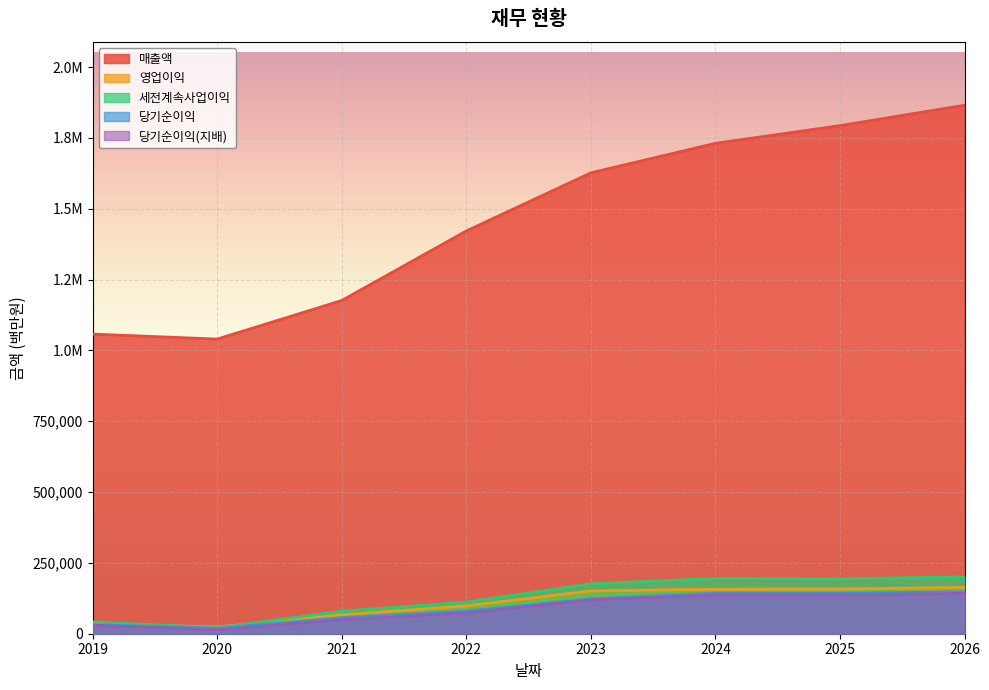

What is the approximate value of 당기순이익(지배) at 2020, to the nearest 50?

14250